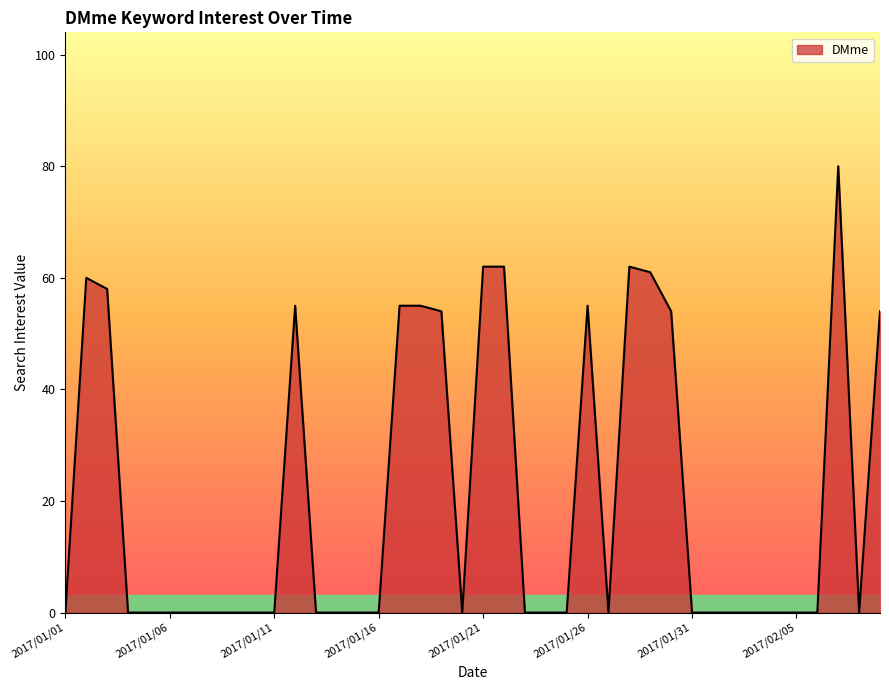

Reading left to right, extract all data points from this chart.

2017/01/01=0	2017/01/02=60	2017/01/03=58	2017/01/04=0	2017/01/05=0	2017/01/06=0	2017/01/07=0	2017/01/08=0	2017/01/09=0	2017/01/10=0	2017/01/11=0	2017/01/12=55	2017/01/13=0	2017/01/14=0	2017/01/15=0	2017/01/16=0	2017/01/17=55	2017/01/18=55	2017/01/19=54	2017/01/20=0	2017/01/21=62	2017/01/22=62	2017/01/23=0	2017/01/24=0	2017/01/25=0	2017/01/26=55	2017/01/27=0	2017/01/28=62	2017/01/29=61	2017/01/30=54	2017/01/31=0	2017/02/01=0	2017/02/02=0	2017/02/03=0	2017/02/04=0	2017/02/05=0	2017/02/06=0	2017/02/07=80	2017/02/08=0	2017/02/09=54